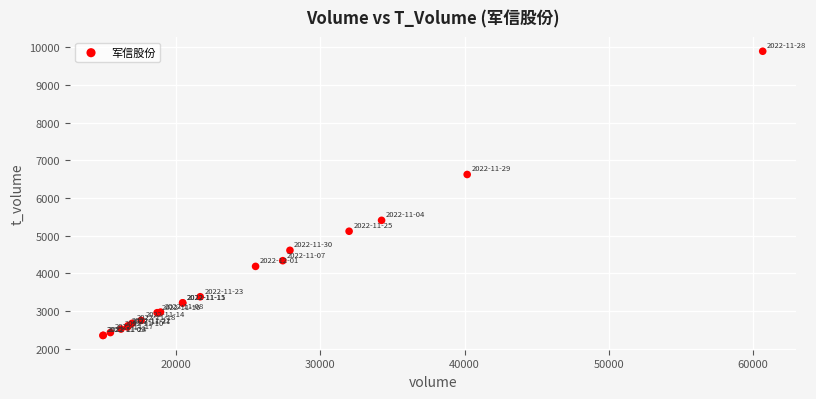

What Y value in the scatter plot is closest to 6124?

6625